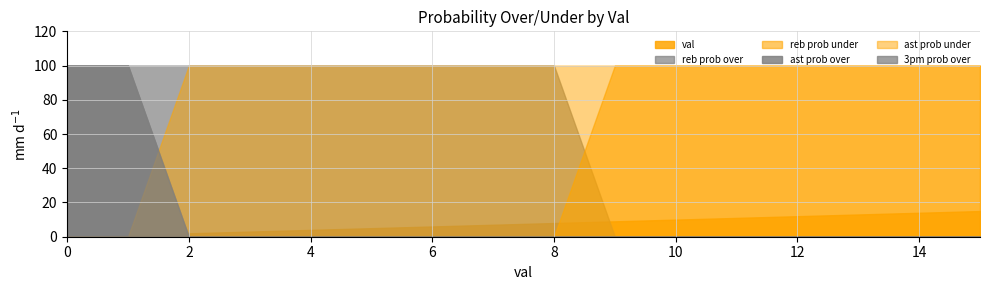

What is the difference between the highest and lowest values at 8?

100